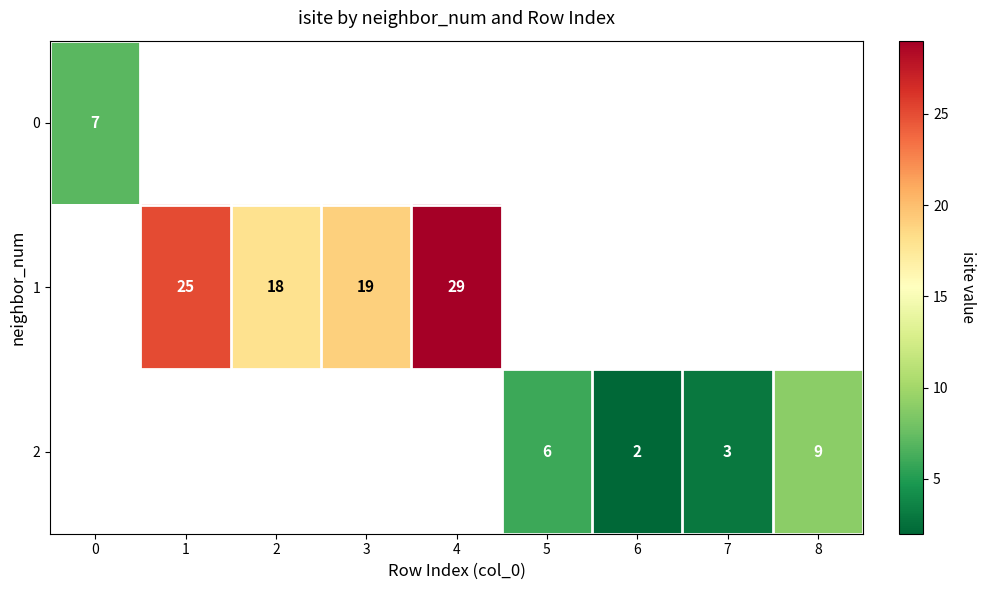

At how many categories does at least one series exceed 7?

5